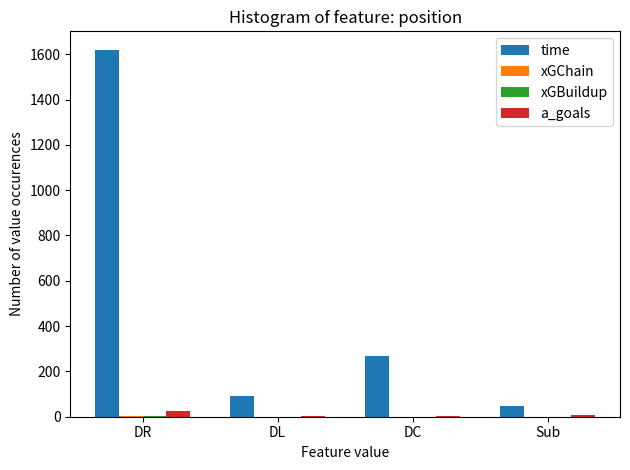

Between DC and Sub, which series saw the biggest shift?

time